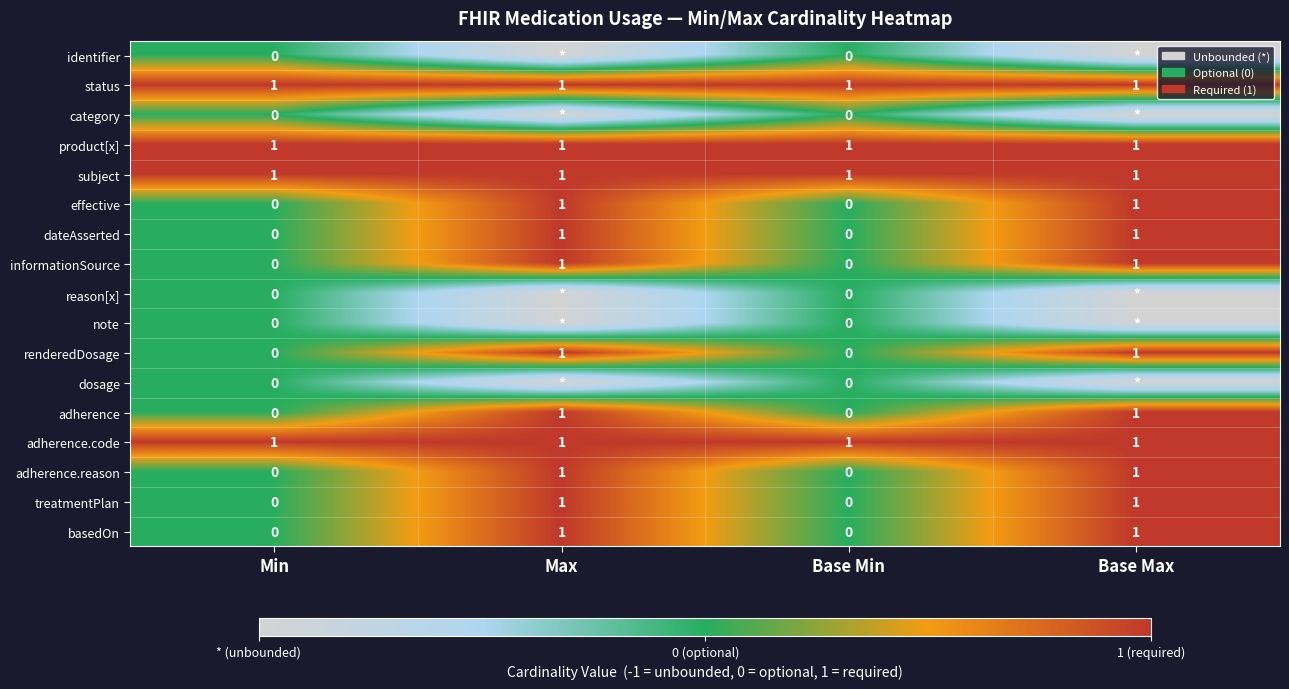

What is the sum of all product[x] values?

4